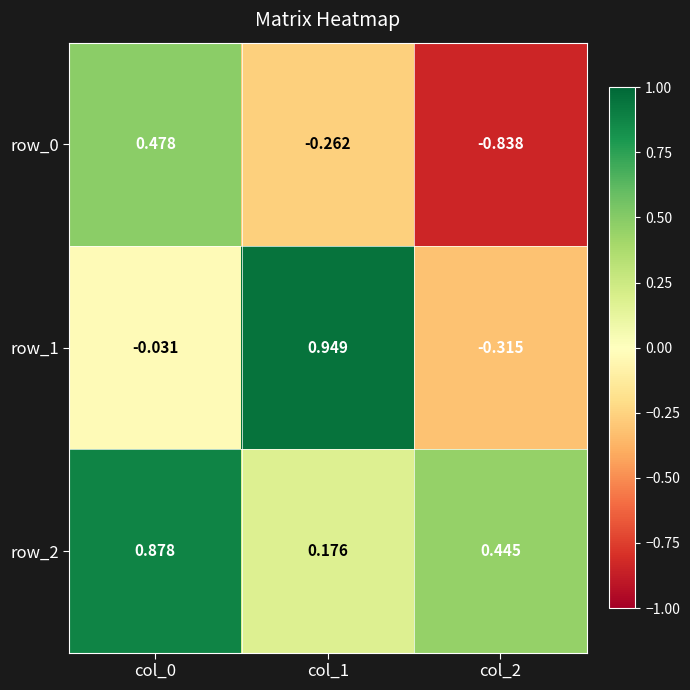

What is the sum of all row_1 values?

0.6